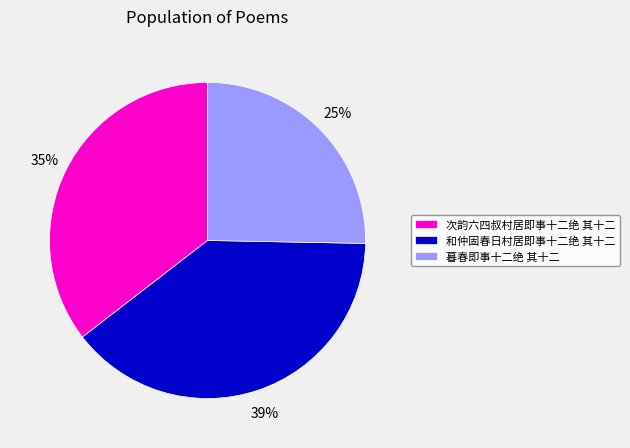

Is there a majority slice in this chart?

No